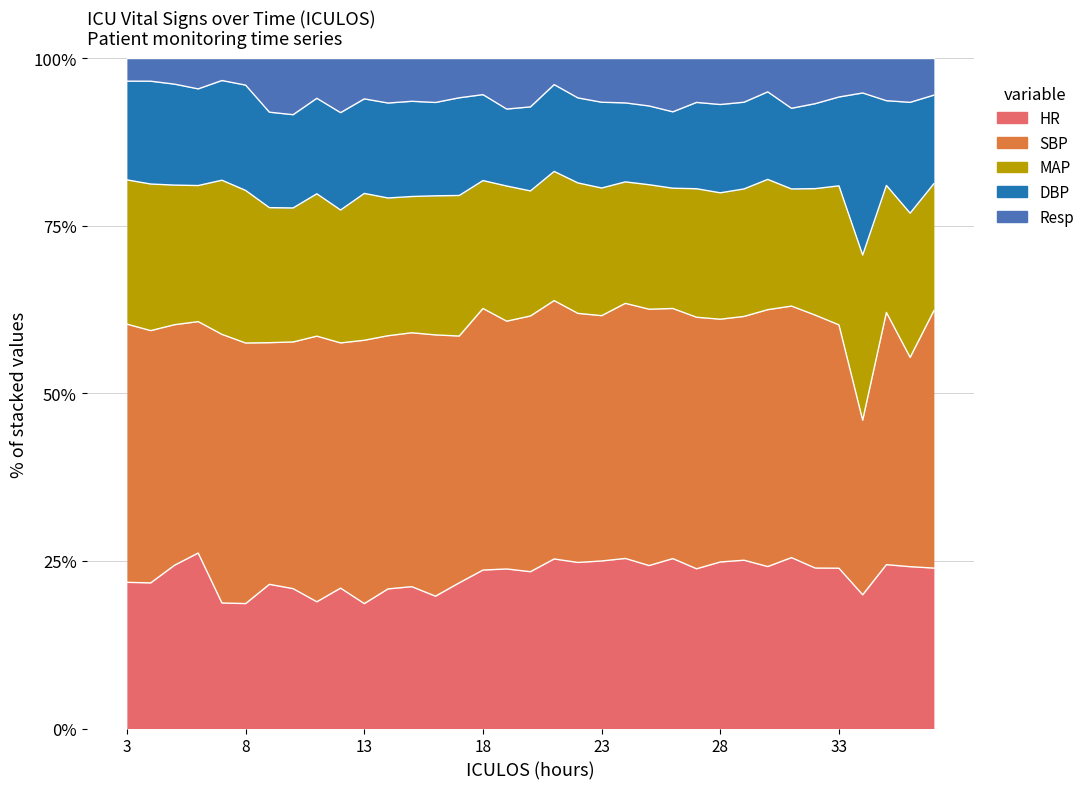

Which series has the largest total across all categories?

SBP